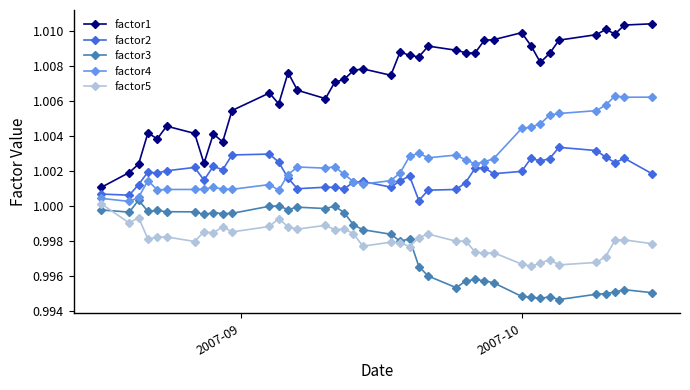

Which series has the widest spread of values?

factor1